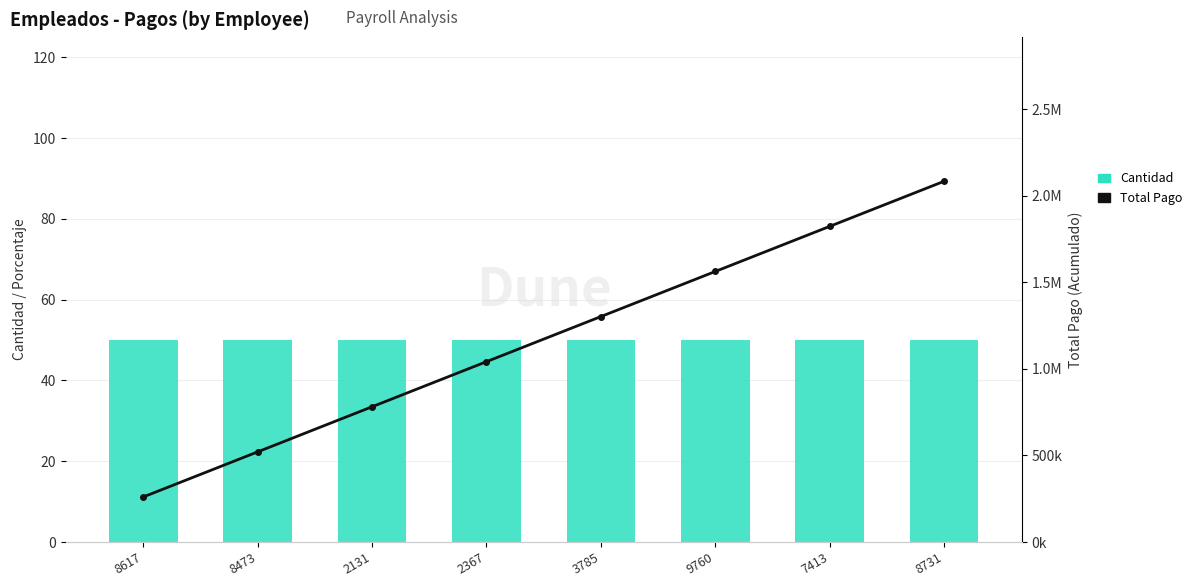

At 9760, list the series in order from largest to smallest.

Total Pago, Cantidad